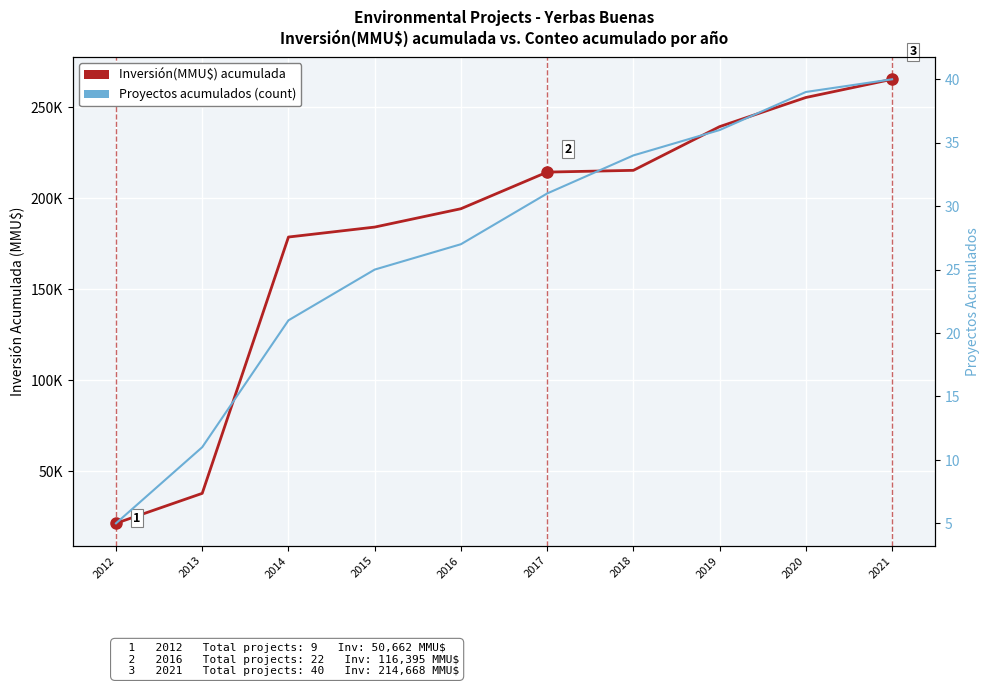

True or false: Proyectos acumulados (count) and Inversión(MMU$) acumulada cross at least once.

False